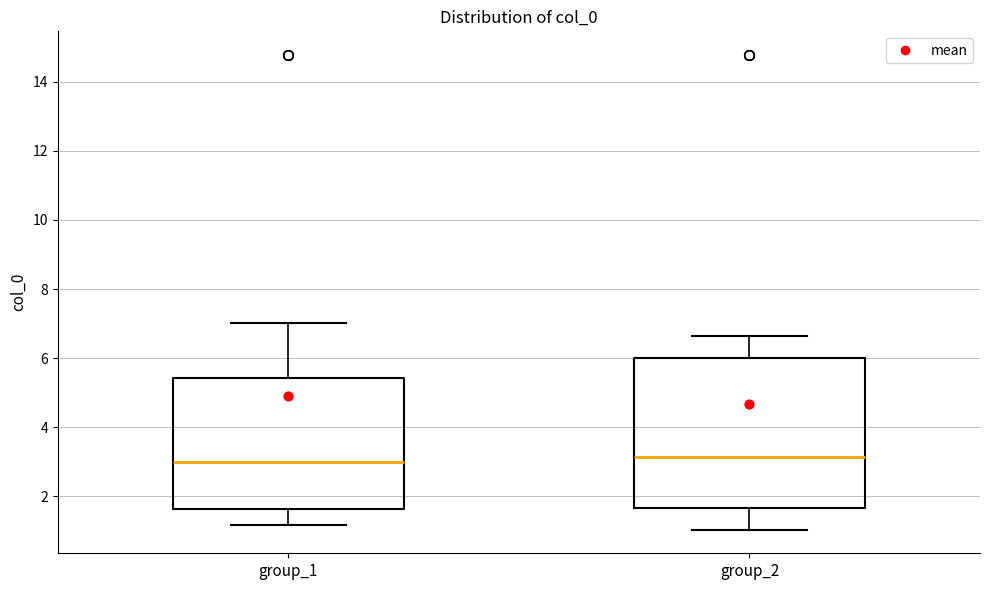

Reading left to right, transcribe this box plot: for each box, give where its median line is, the range the box spans, and where its two whiskers end, as read against the y-axis. The values are not printed on the chart, so give them approximately, as read against the axis.

group_1: median 3.0, box 1.6 to 5.4, whiskers 1.2 to 7.0
group_2: median 3.2, box 1.6 to 6.0, whiskers 1.0 to 6.6